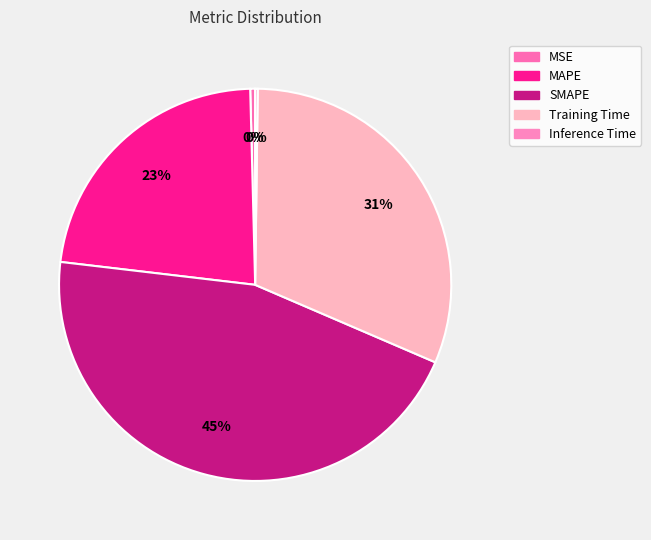

Rank the categories by value from lowest to highest.

Inference Time, MSE, MAPE, Training Time, SMAPE